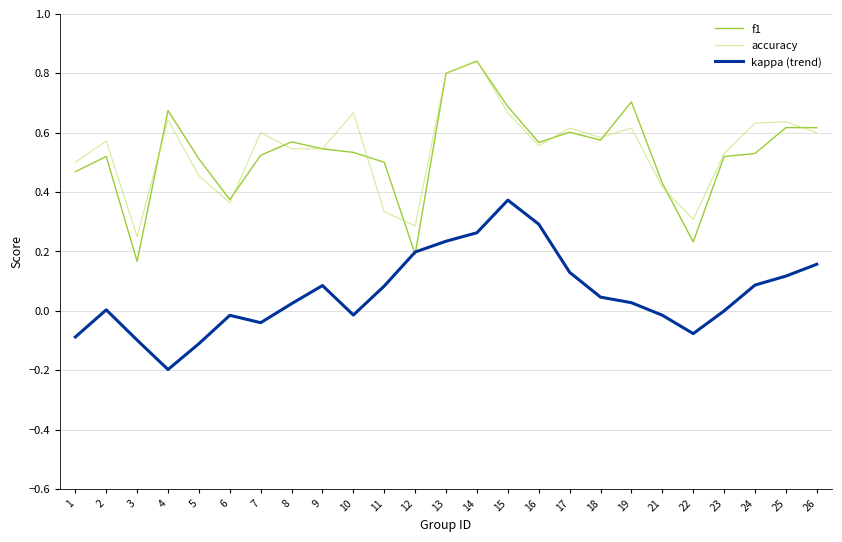

At 3, list the series in order from smallest to largest.

kappa (trend), f1, accuracy